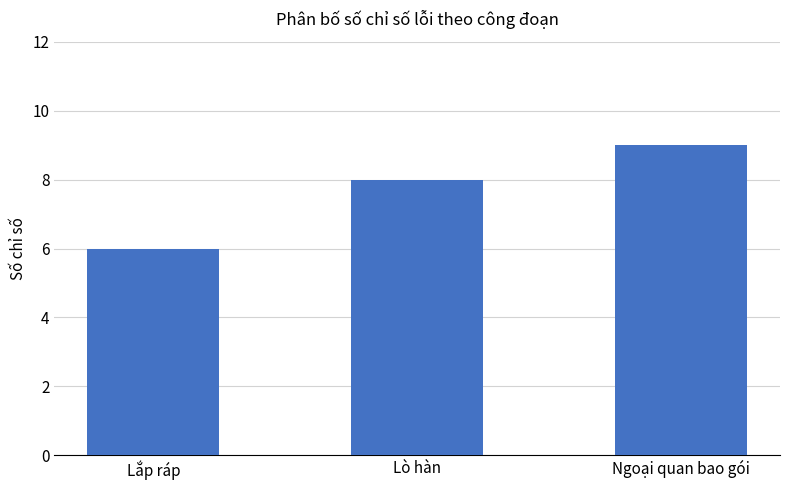

Rank the categories by value from lowest to highest.

Lắp ráp, Lò hàn, Ngoại quan bao gói